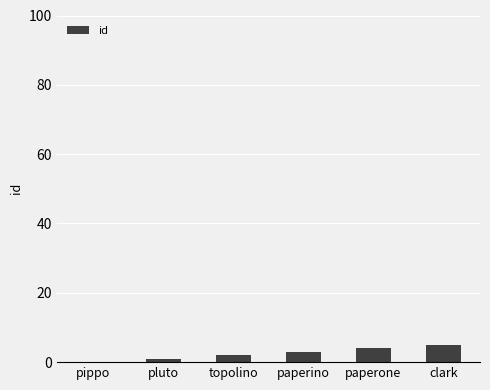

Reading left to right, list all the values displayed in this chart.

pippo=0	pluto=1	topolino=2	paperino=3	paperone=4	clark=5